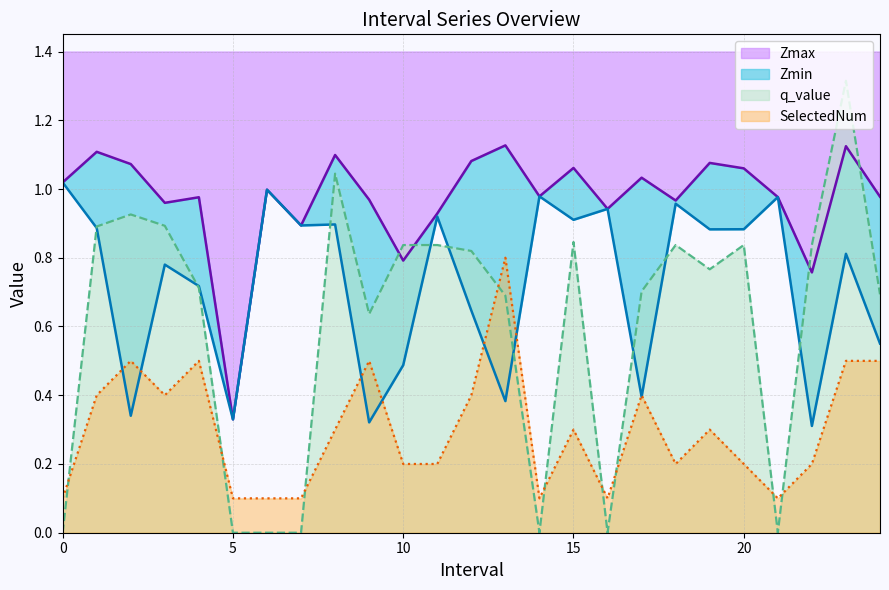

Is the value of Zmin at 22 greater than the value of q_value at 9?

No